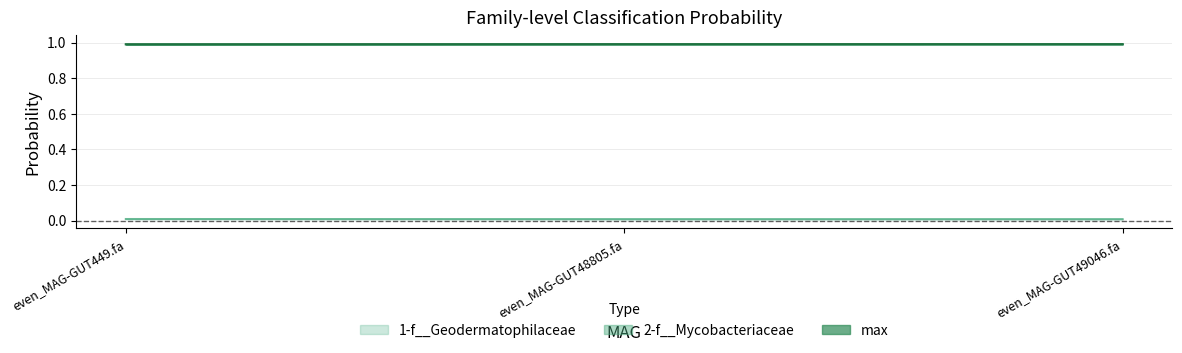

The 2-f__Mycobacteriaceae series shows 1.0 at even_MAG-GUT49046.fa. True or false?

True